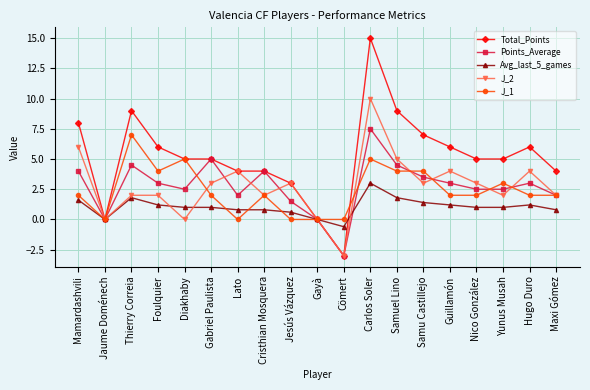

True or false: J_1 has more than 2 interior local peaks.

True